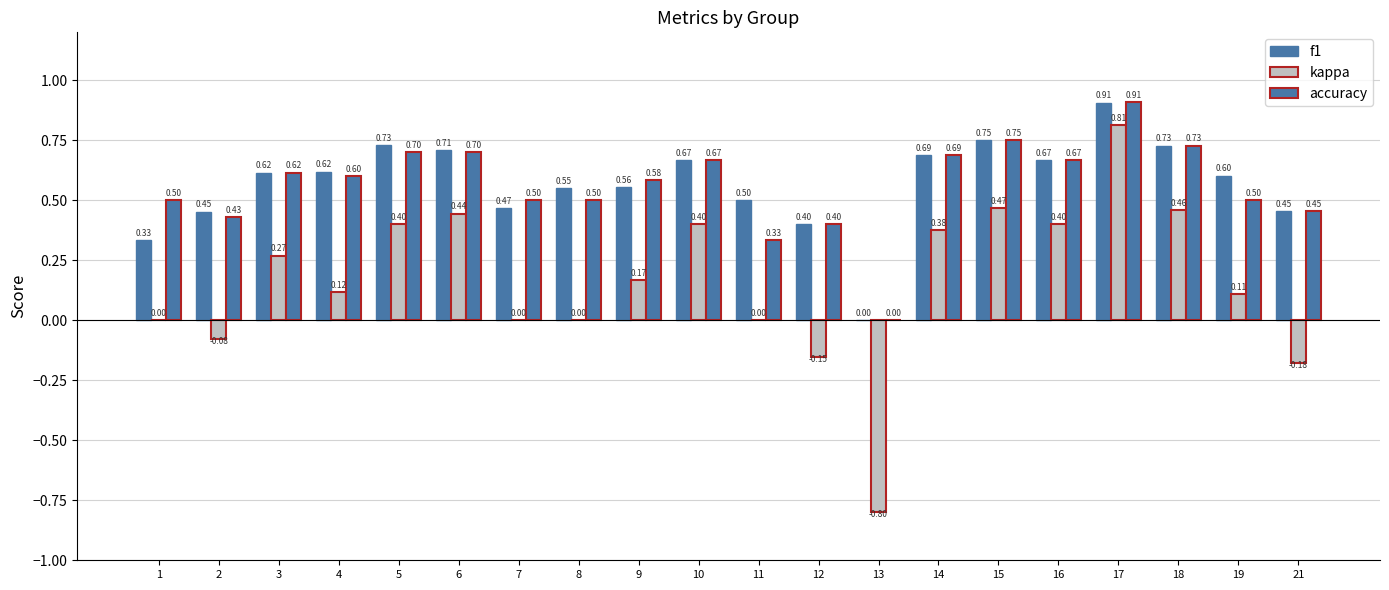

The value of accuracy at 8 is 0.2. True or false?

False